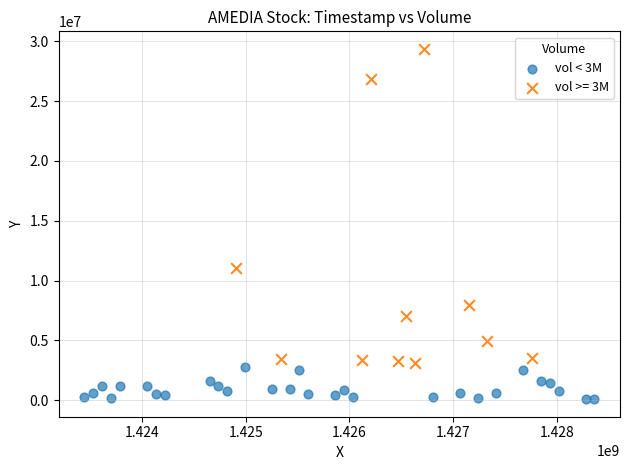

Which series has the largest Y range (max minus min)?

vol >= 3M